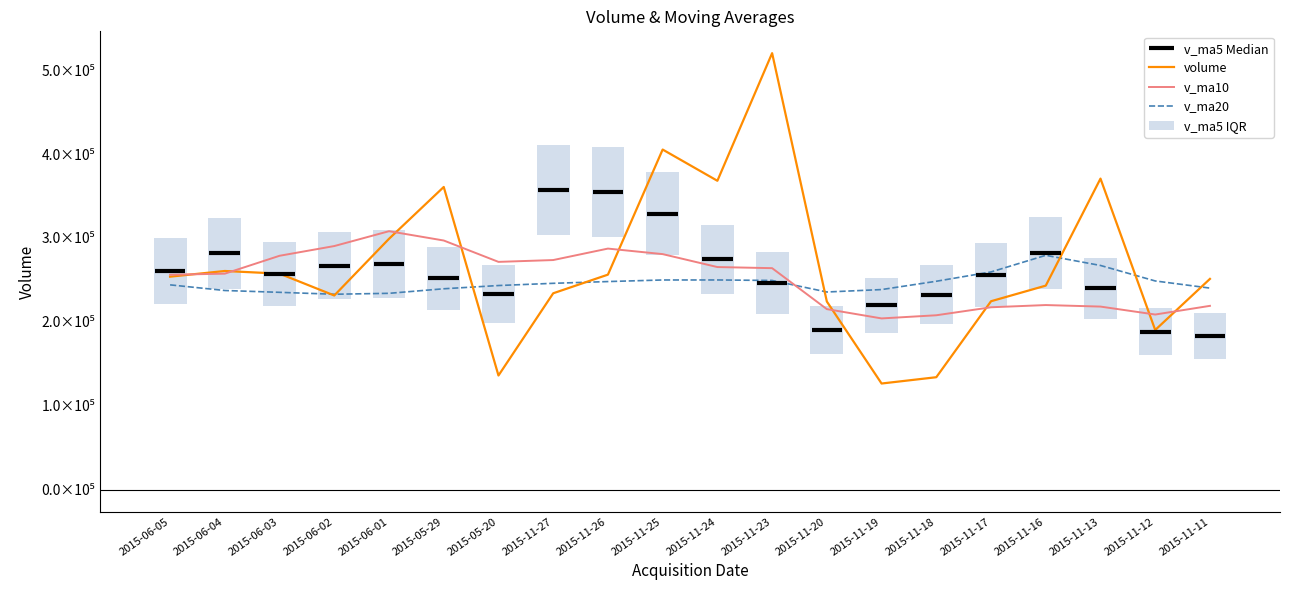

At which label does v_ma10 first exceed 264041?

2015-06-03